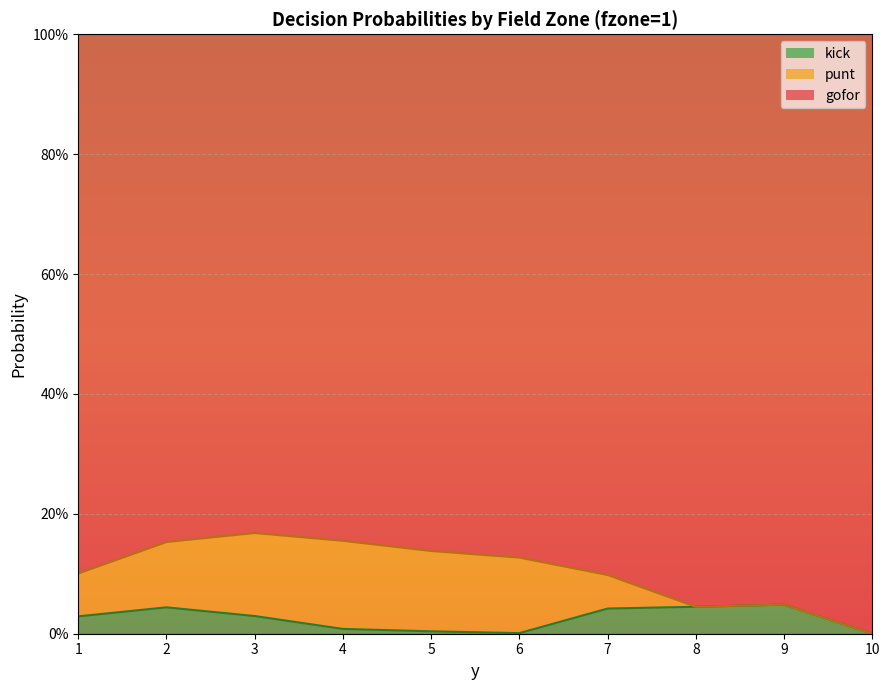

True or false: kick and gofor intersect in this chart.

False